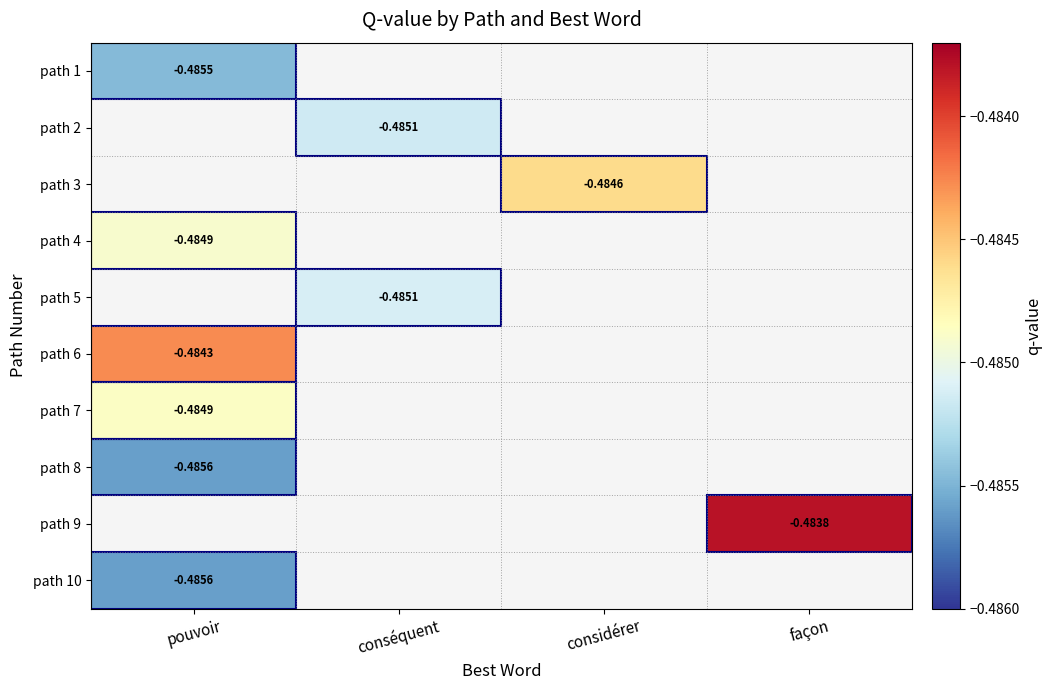

How many distinct data groups are displayed?

10